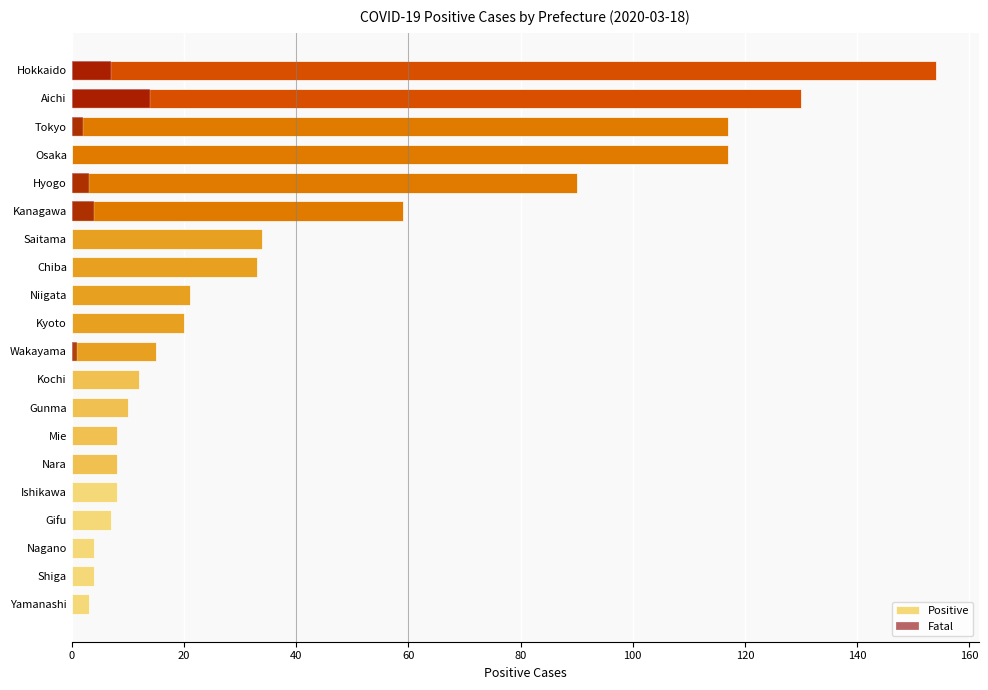

Rank the series at Osaka from lowest to highest value.

Fatal, Positive